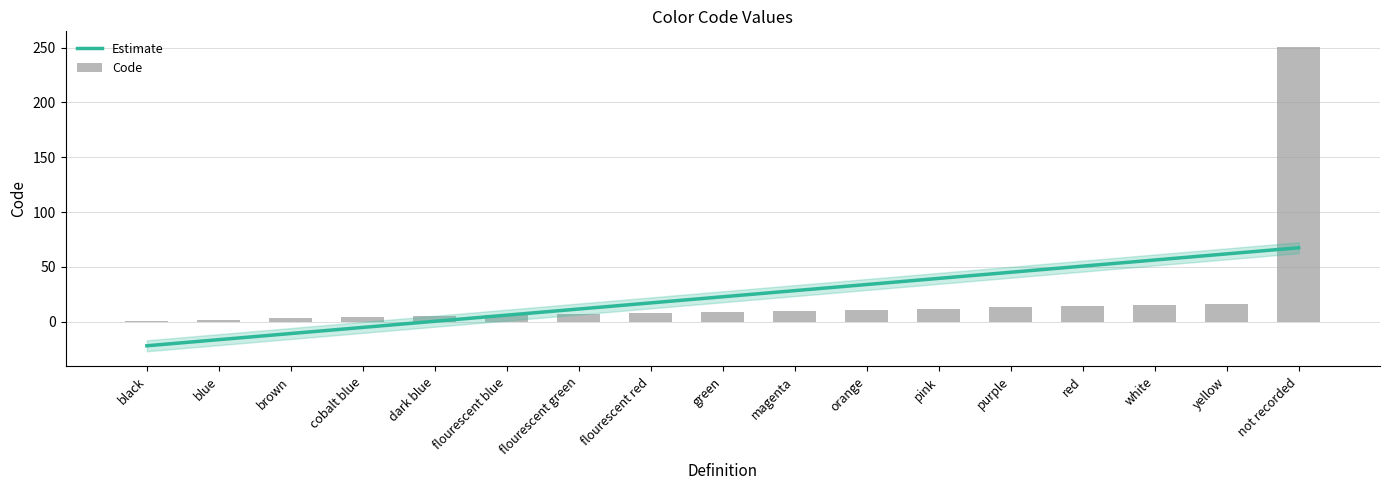

Between dark blue and cobalt blue, which is larger?

dark blue